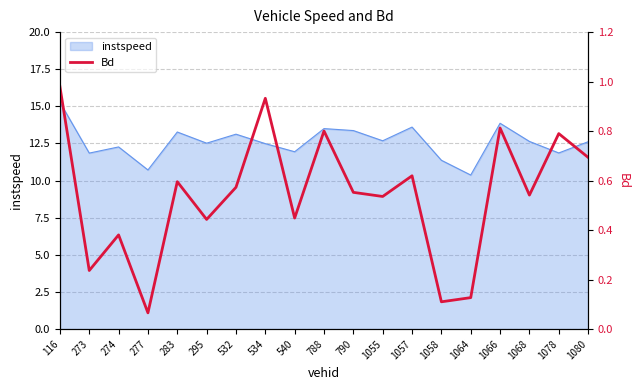

Is it true that instspeed equals 13.5 at 788?

True